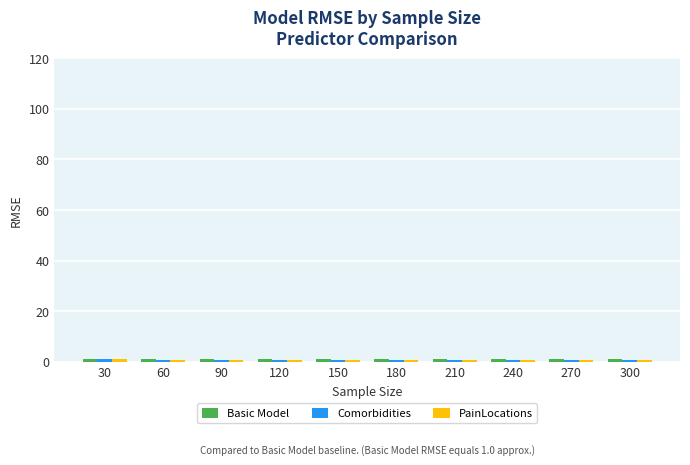

List the series in order of their overall mean, lowest first.

PainLocations, Comorbidities, Basic Model